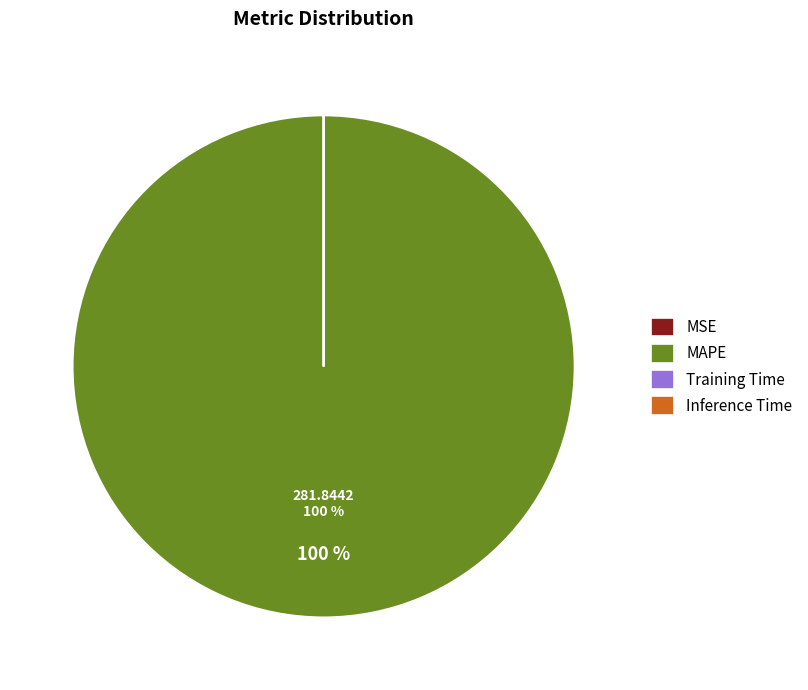

The MAPE slice represents 90% of the pie. True or false?

False